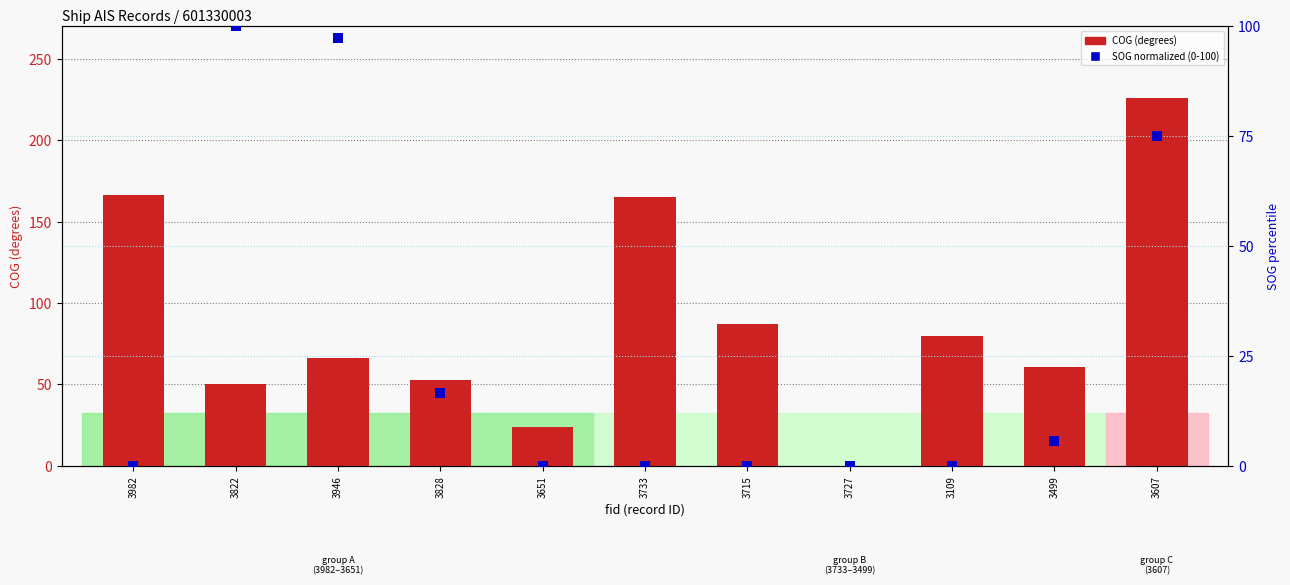

Reading right to left, extract all data points from this chart.

COG: 3607=226.0	3499=61.0	3109=80.0	3727=0.0	3715=87.0	3733=165.0	3651=24.0	3828=53.0	3946=66.0	3822=50.0	3982=166.0
SOG (normalized): 3607=75.0	3499=5.6	3109=0.0	3727=0.0	3715=0.0	3733=0.0	3651=0.0	3828=16.7	3946=97.2	3822=100.0	3982=0.0